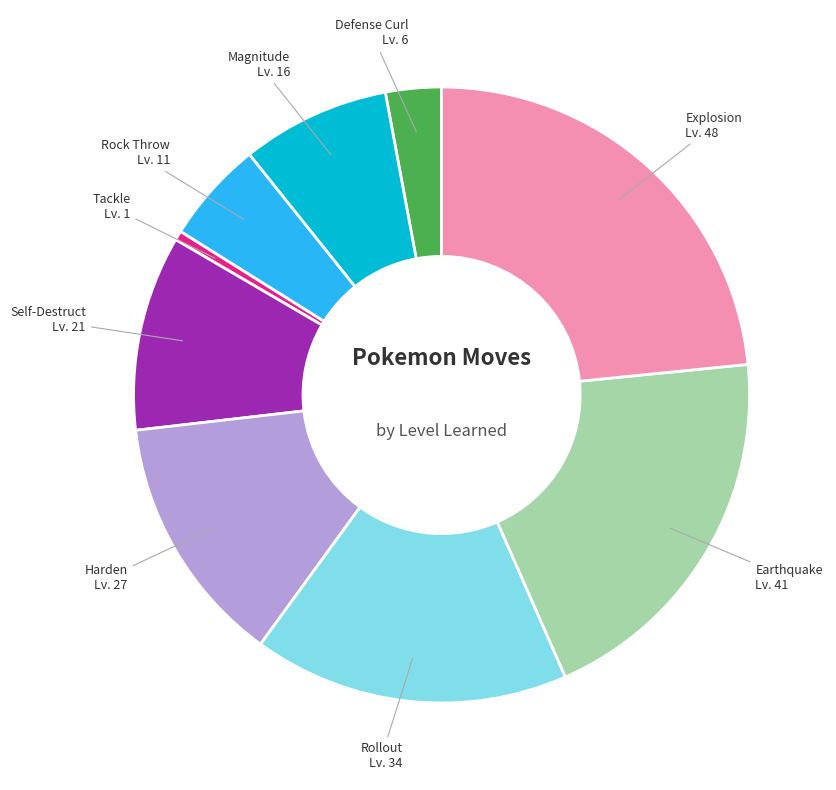

What is the smallest slice in the pie chart?

Tackle